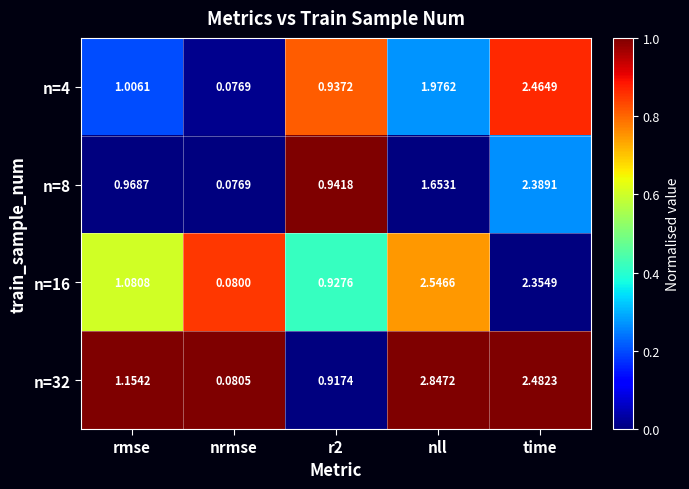

At how many categories does at least one series exceed 0?

5